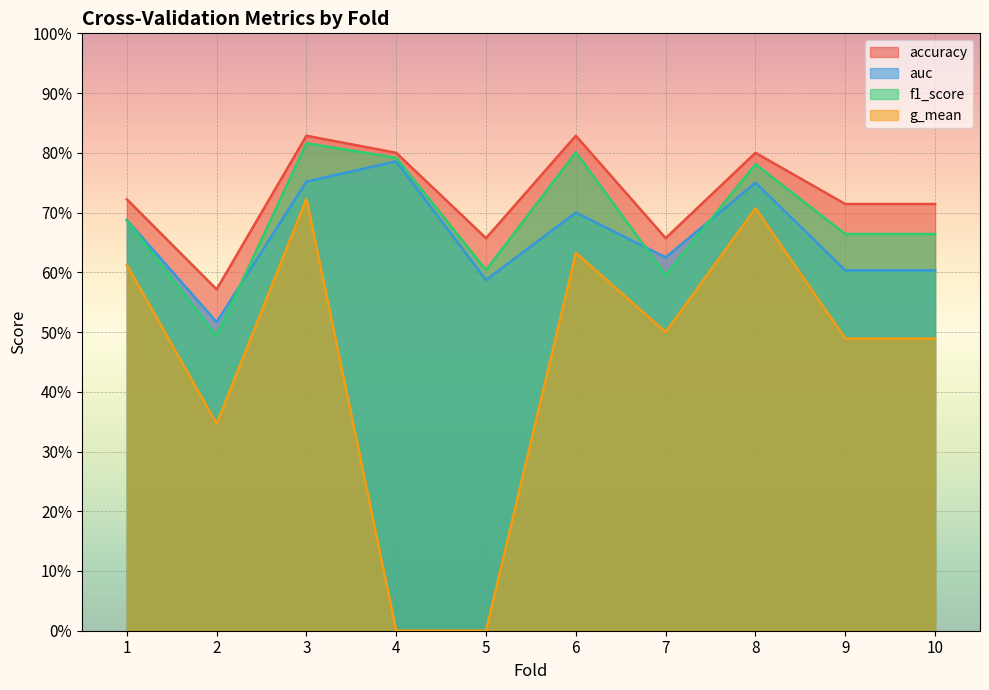

True or false: auc and g_mean intersect in this chart.

False